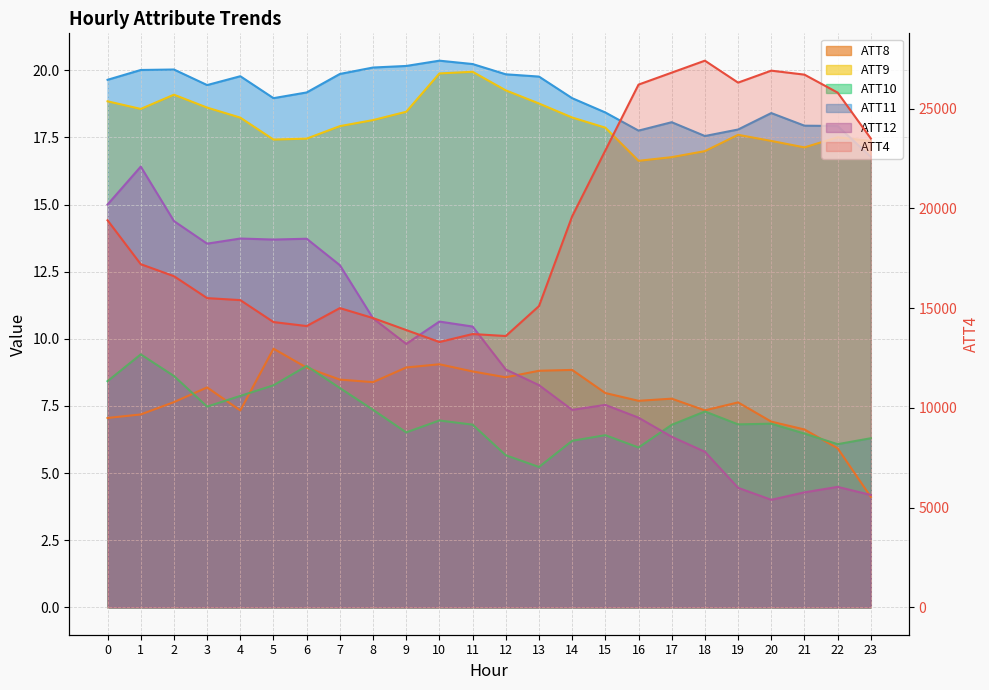

Is it true that ATT10 equals 3.2 at 16?

False